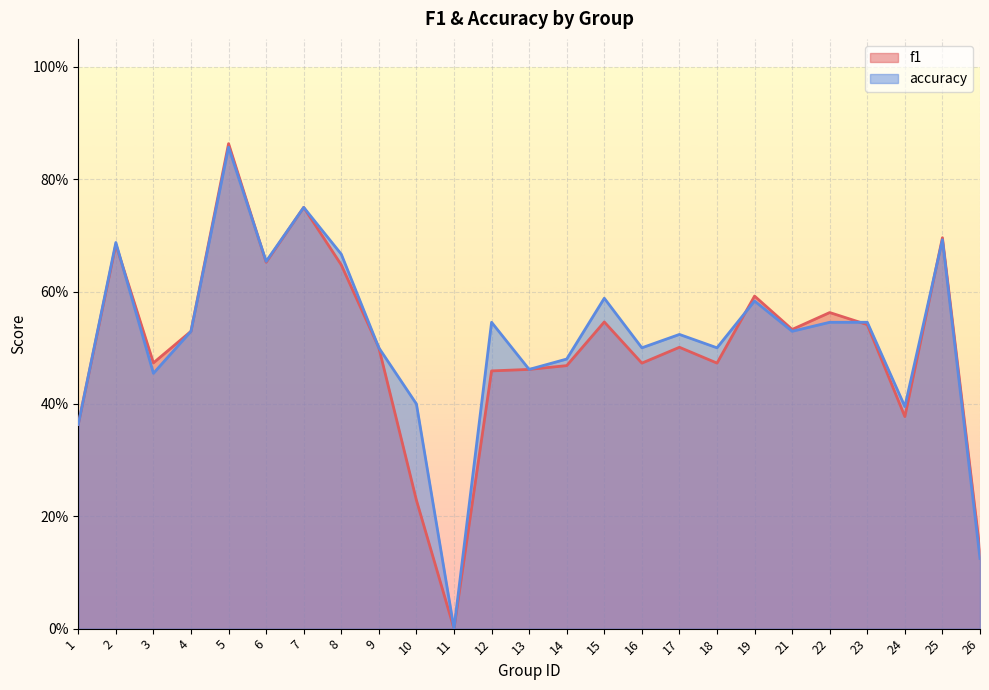

Count the number of categories in the chart.

25